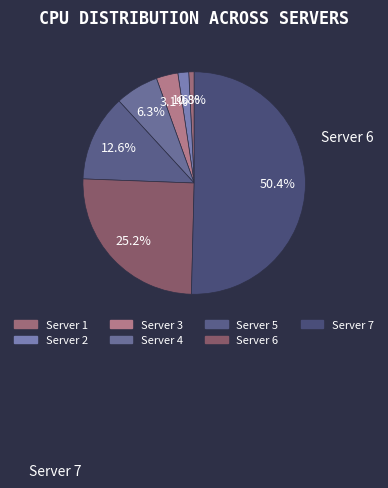

True or false: Server 6 accounts for 16% of the total.

False